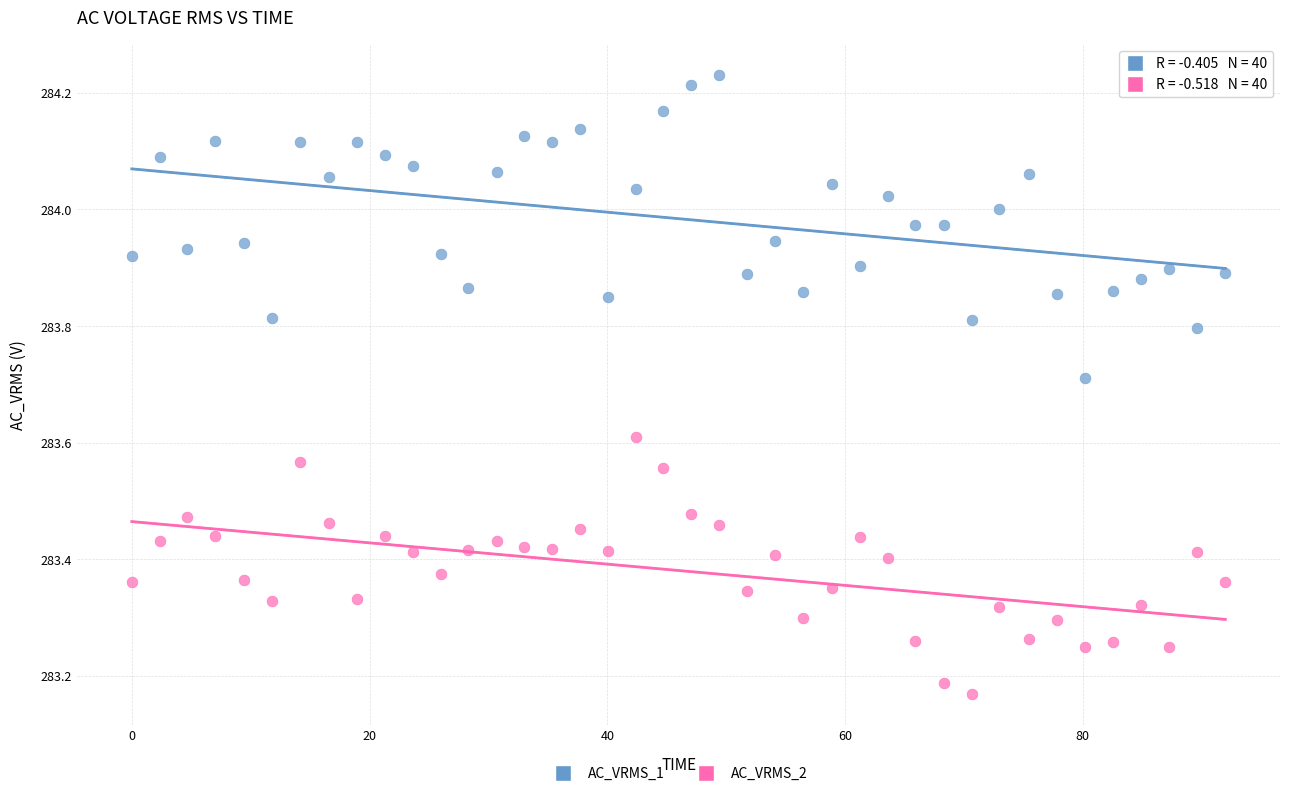

Which series contains the highest Y value?

AC_VRMS_1